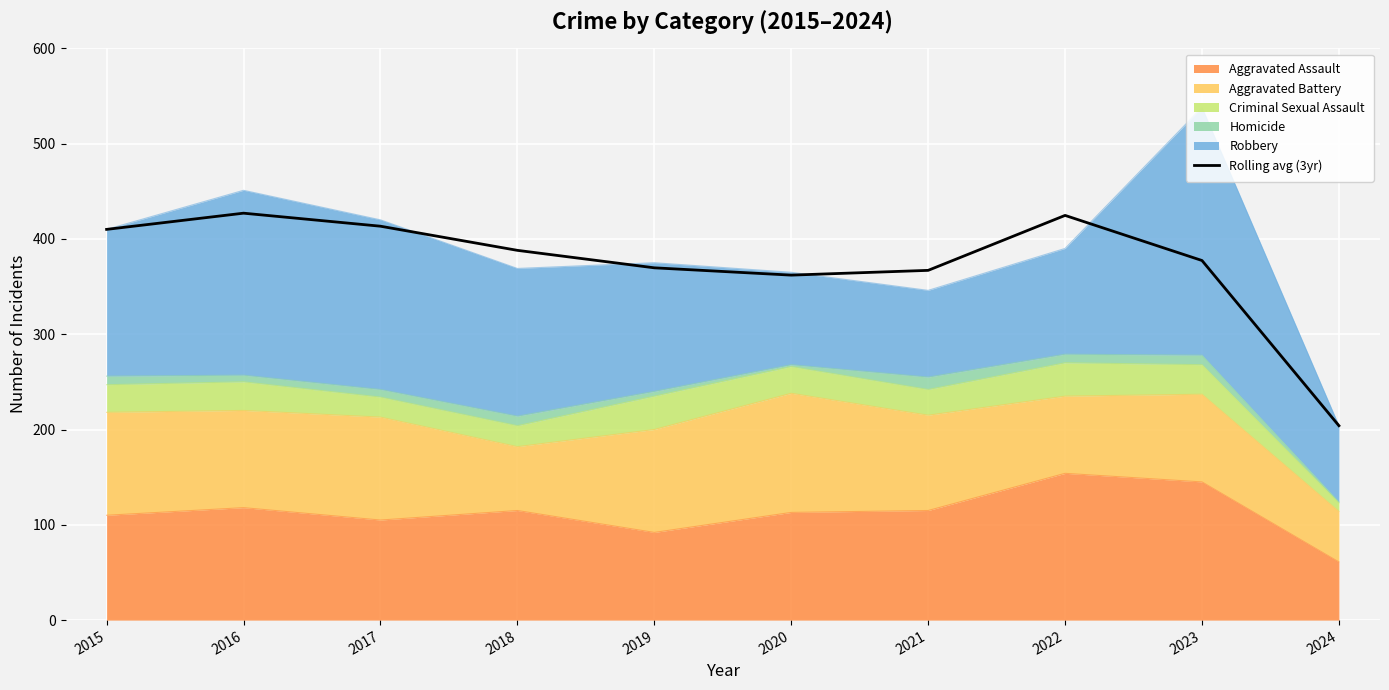

Reading left to right, what are all the values shown in this chart?

2015=410.0	2016=427.0	2017=413.3	2018=388.0	2019=369.7	2020=362.0	2021=367.0	2022=424.7	2023=377.3	2024=204.0